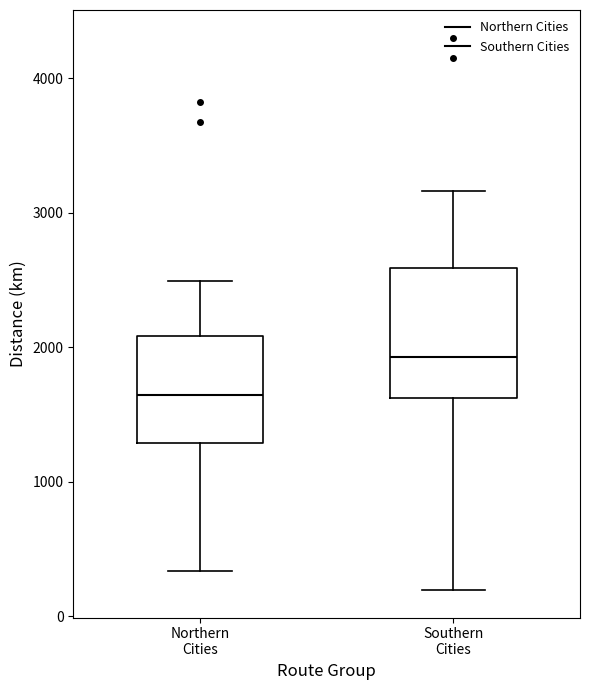

Where is the lower edge of the box for Southern Cities on the y-axis? The values are not printed on the chart, so give them approximately, as read against the axis.

1600